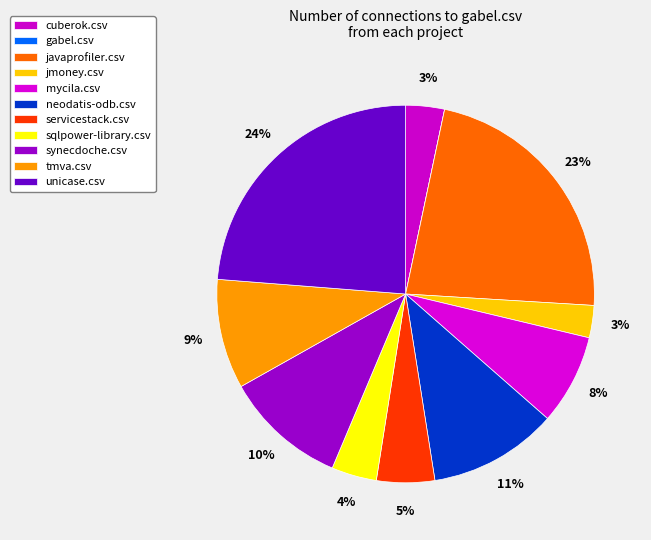

The tmva.csv slice represents 9% of the pie. True or false?

True